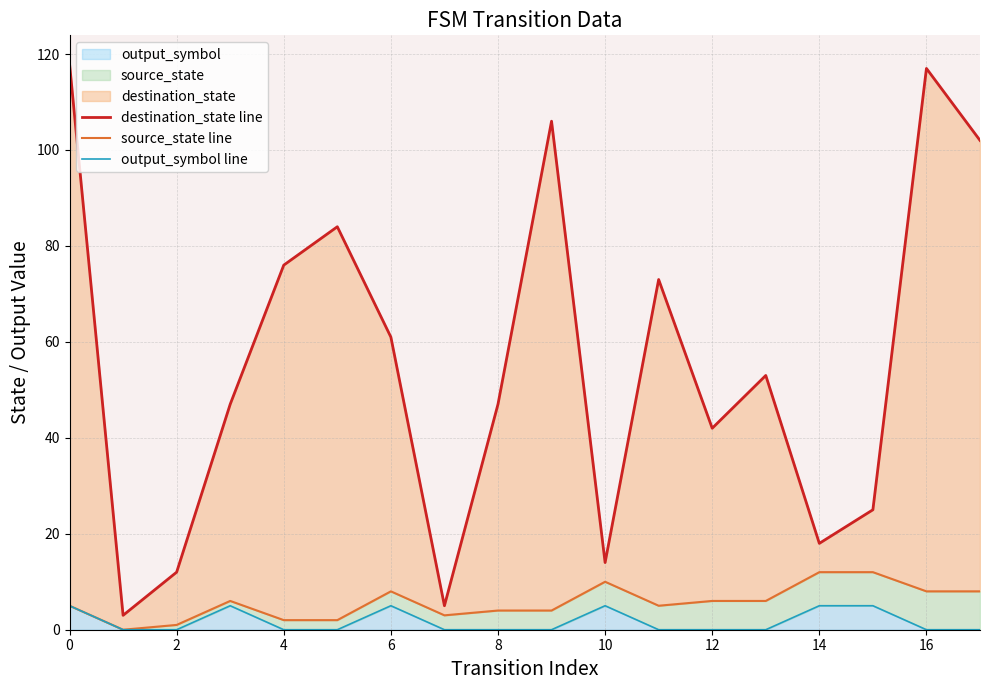

How many data points does each series have?

18